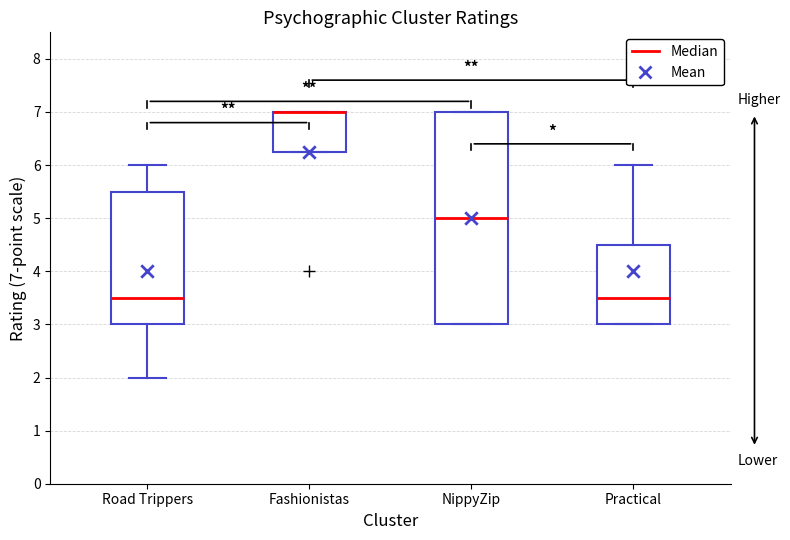

Reading left to right, read every box against the y-axis: the position of its median line, the range the box covers, and the ends of its whiskers. The values are not printed on the chart, so give them approximately, as read against the axis.

Road Trippers: median 3.5, box 3.0 to 5.5, whiskers 2.0 to 6.0
Fashionistas: median 7.0 (drawn on the box's upper edge), box 6.3 to 7.0, whiskers 6.3 to 7.0
NippyZip: median 5.0, box 3.0 to 7.0, whiskers 3.0 to 7.0
Practical: median 3.5, box 3.0 to 4.5, whiskers 3.0 to 6.0